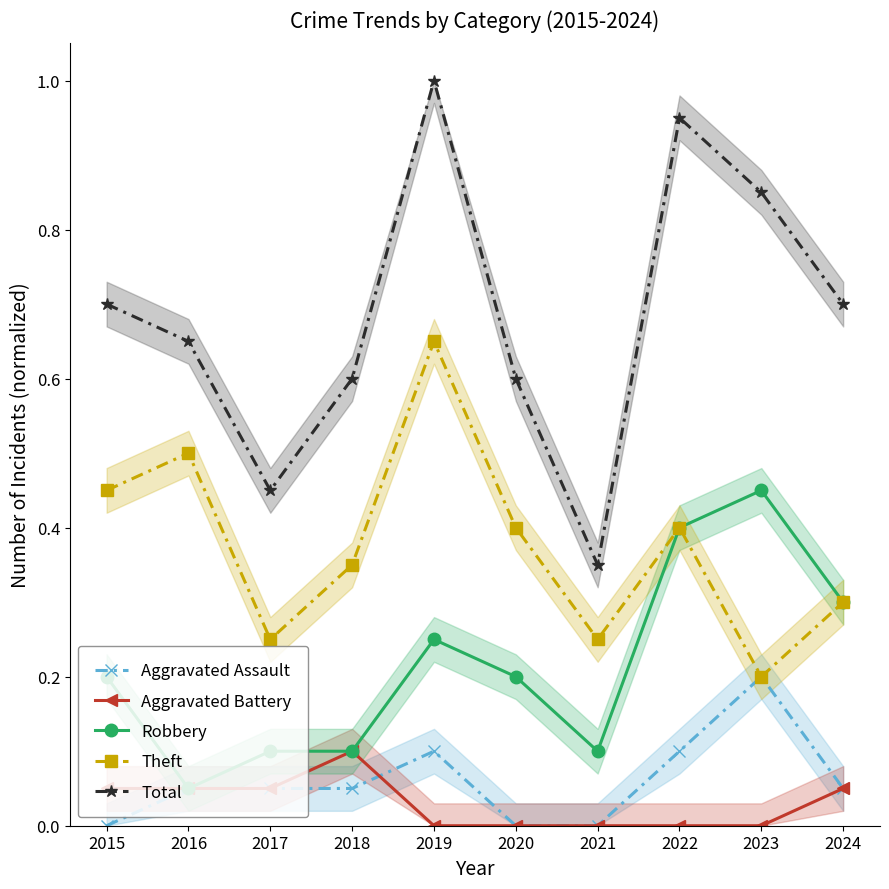

The value of Aggravated Assault at 2024 is 0.0. True or false?

False